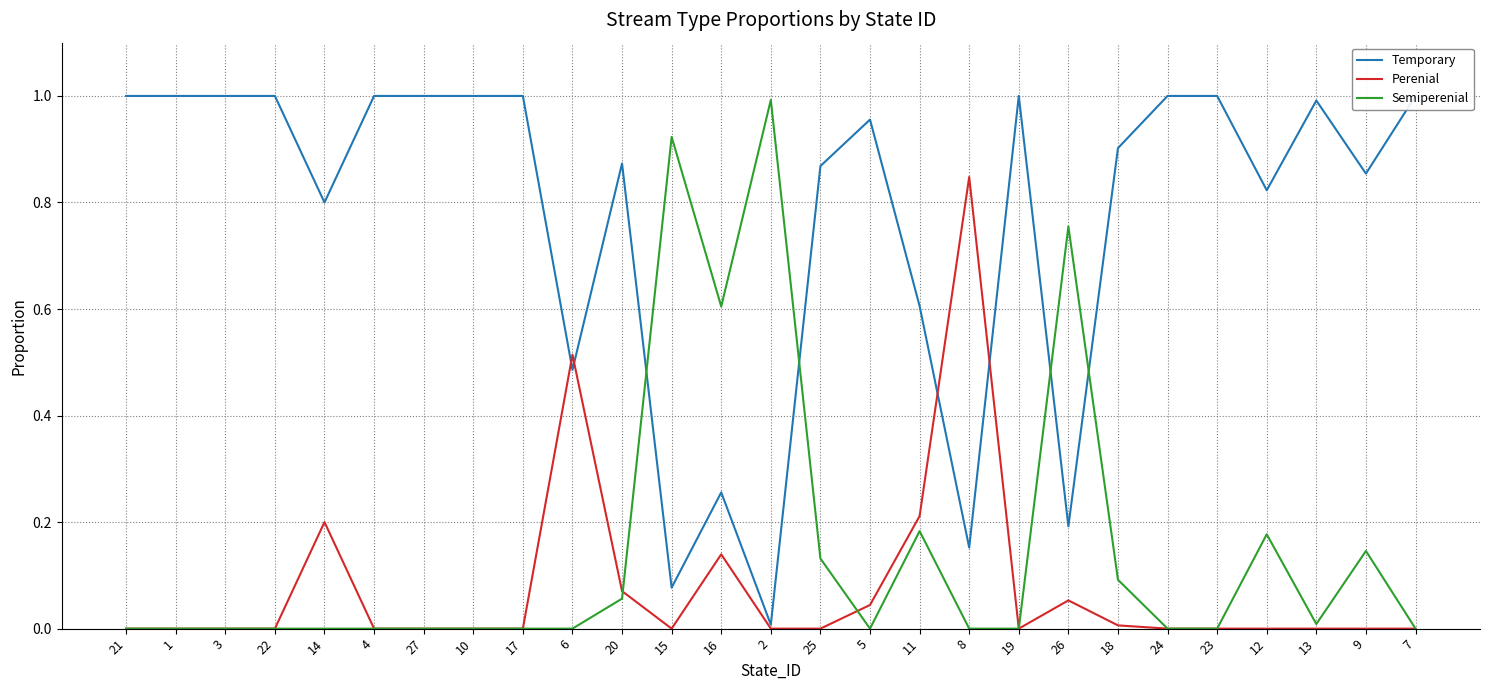

At which category is the sum across all series the highest?

26